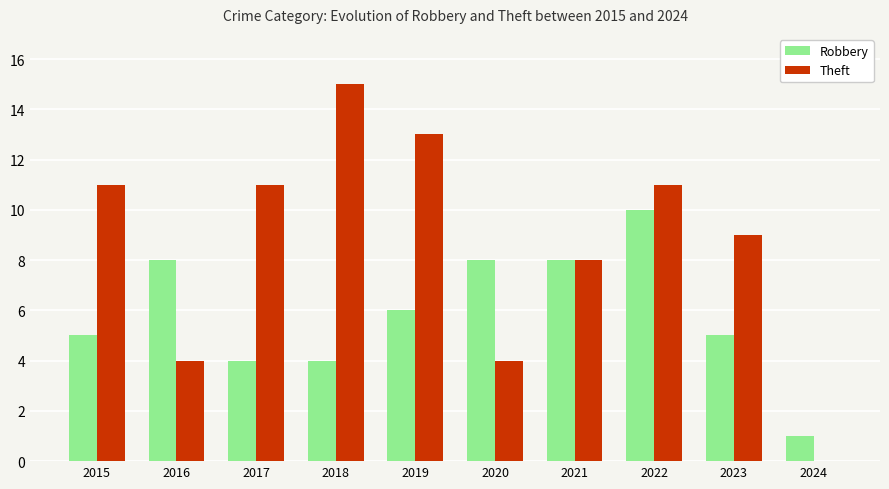

What is the spread (max minus min) of values at 2018?

11